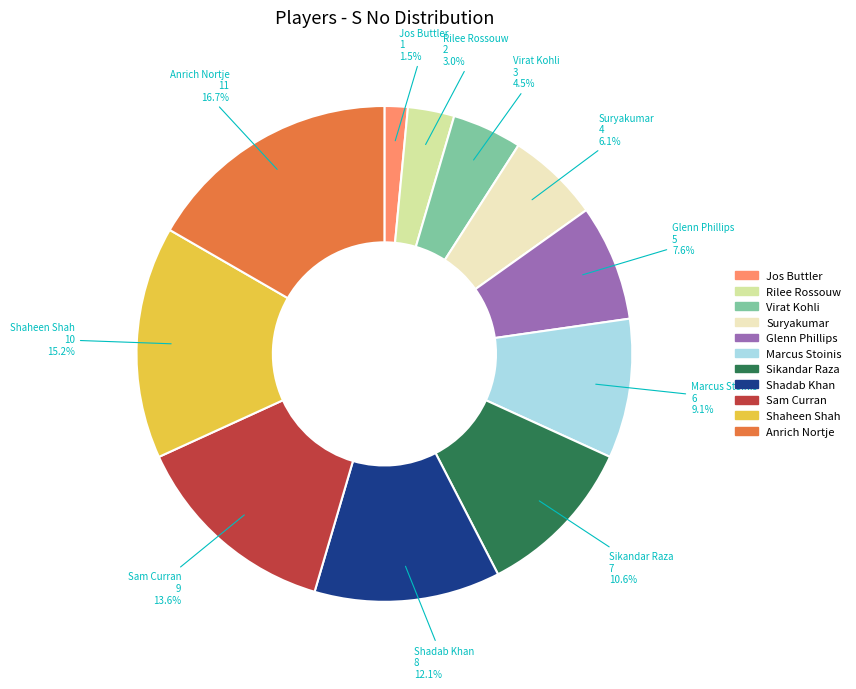

To the nearest percent, what is the difference between the largest and smallest slice percentages?

15%